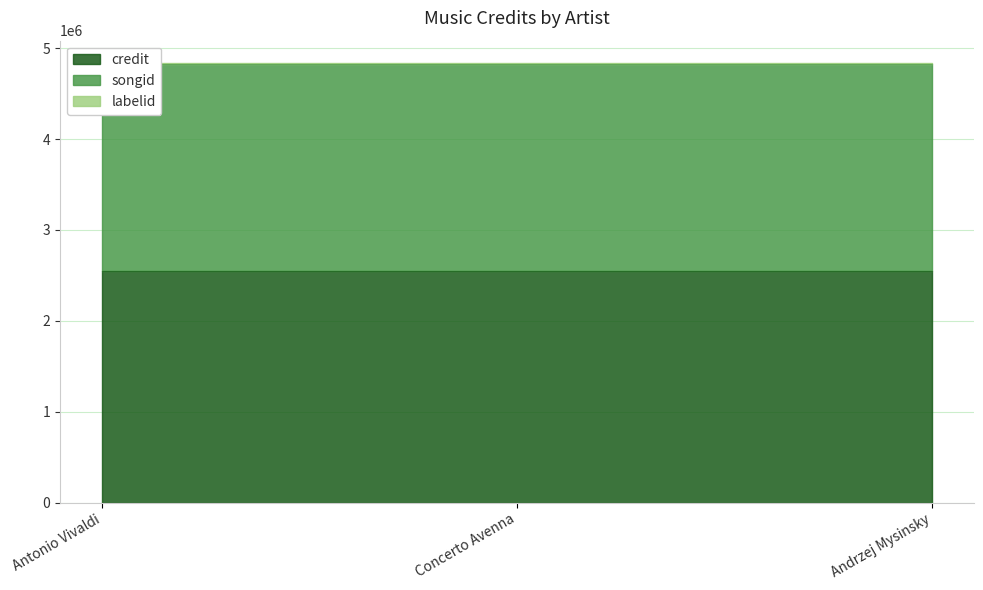

True or false: labelid has a value of 19738 at Andrzej Mysinsky.

True